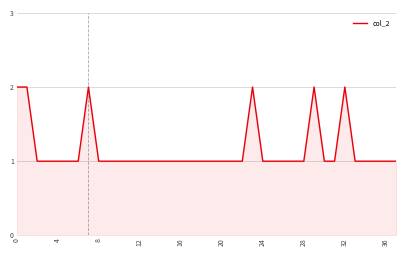

What is the difference between the maximum and minimum values?

1